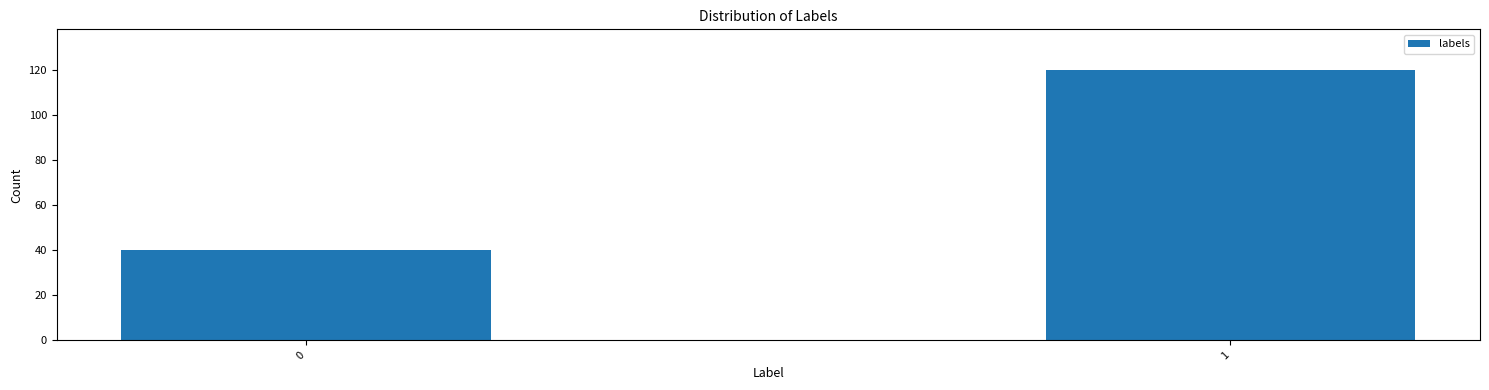

Reading left to right, extract all data points from this chart.

0=40	1=120